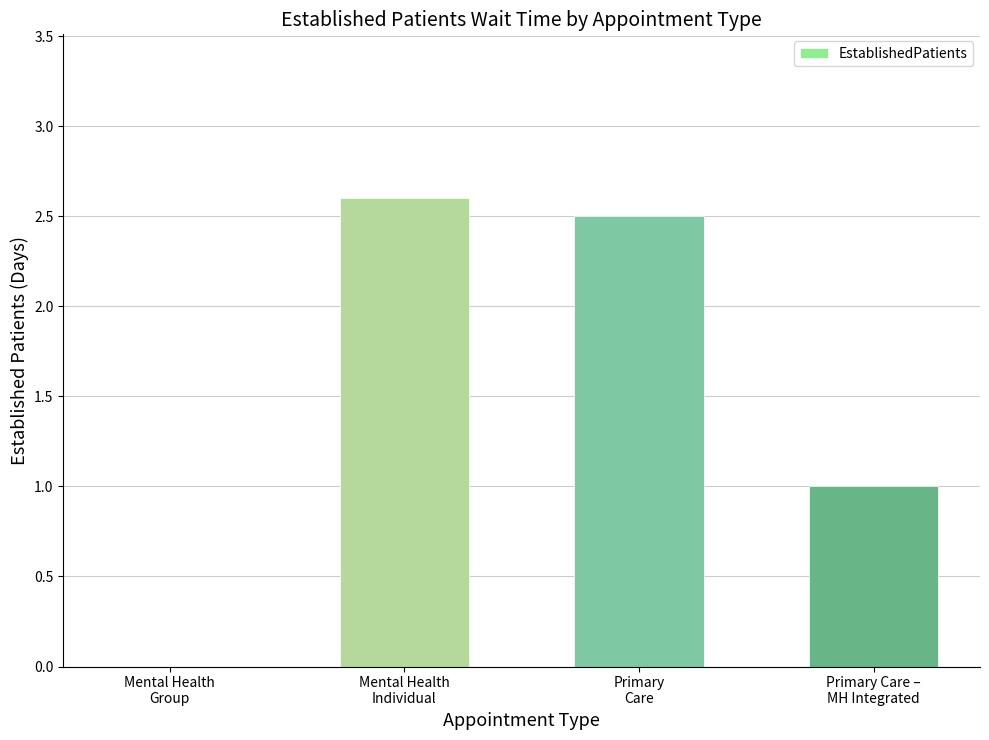

What is the maximum value shown in the chart?

2.6